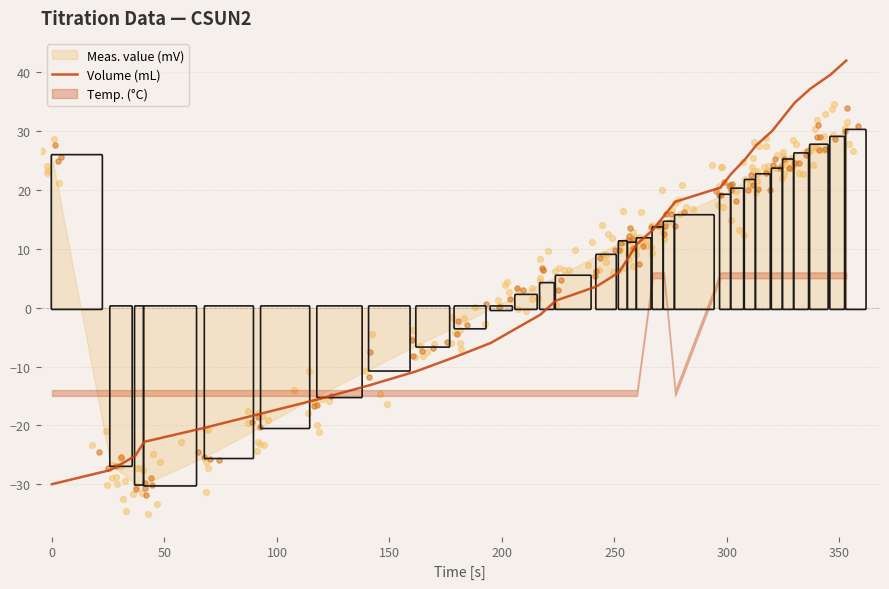

What is the minimum value for Volume (mL)?

-30.0